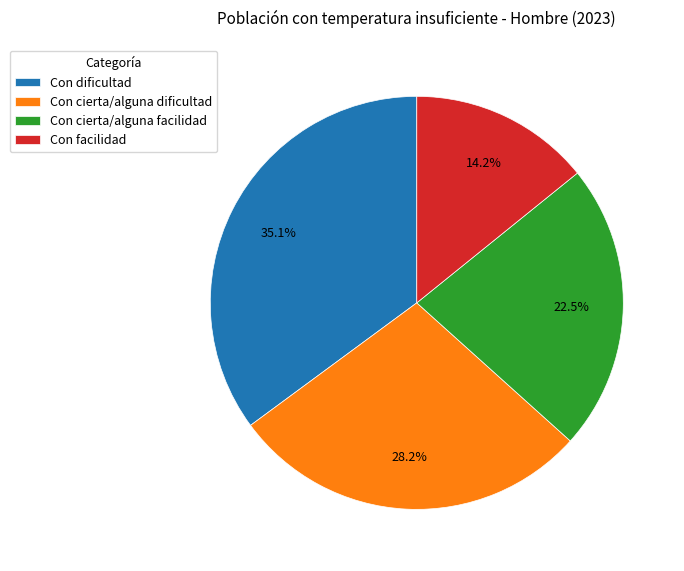

What percentage is the Con facilidad slice, to the nearest percent?

14%